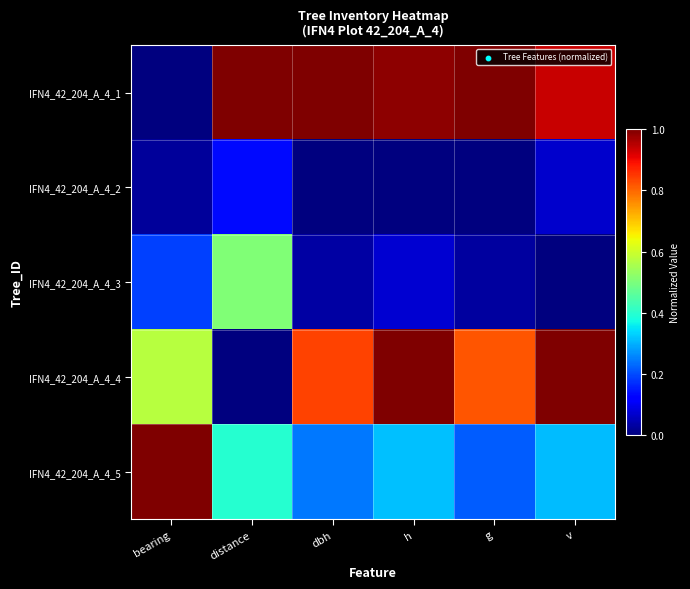

Reading right to left, what are all the values shown in this chart?

IFN4_42_204_A_4_1: v=0.9	g=1.0	h=1.0	dbh=1.0	distance=1.0	bearing=0.0
IFN4_42_204_A_4_2: v=0.1	g=0.0	h=0.0	dbh=0.0	distance=0.1	bearing=0.0
IFN4_42_204_A_4_3: v=0.0	g=0.0	h=0.1	dbh=0.0	distance=0.5	bearing=0.2
IFN4_42_204_A_4_4: v=1.0	g=0.8	h=1.0	dbh=0.8	distance=0.0	bearing=0.6
IFN4_42_204_A_4_5: v=0.3	g=0.2	h=0.3	dbh=0.2	distance=0.4	bearing=1.0